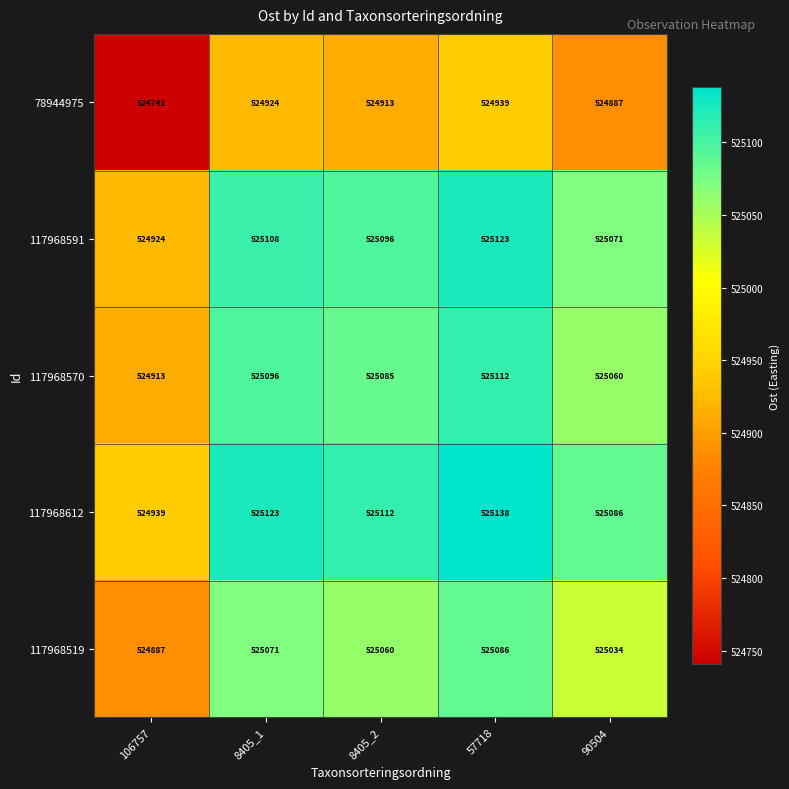

Where is 117968570 nearest to the value 525012?

90504